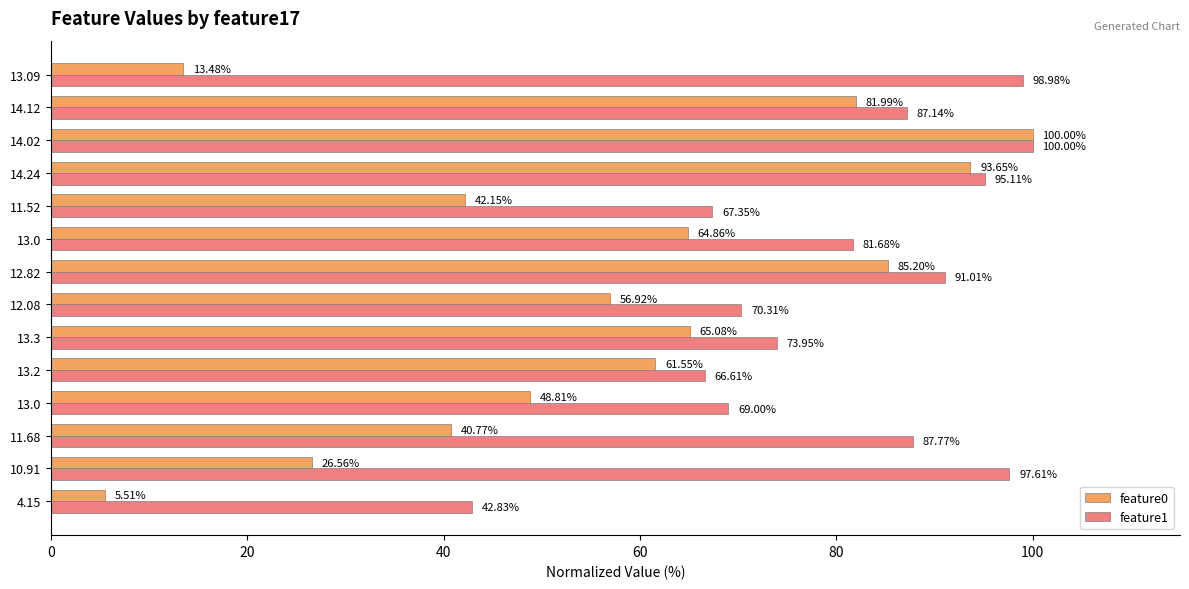

What position from the right is 7?

7